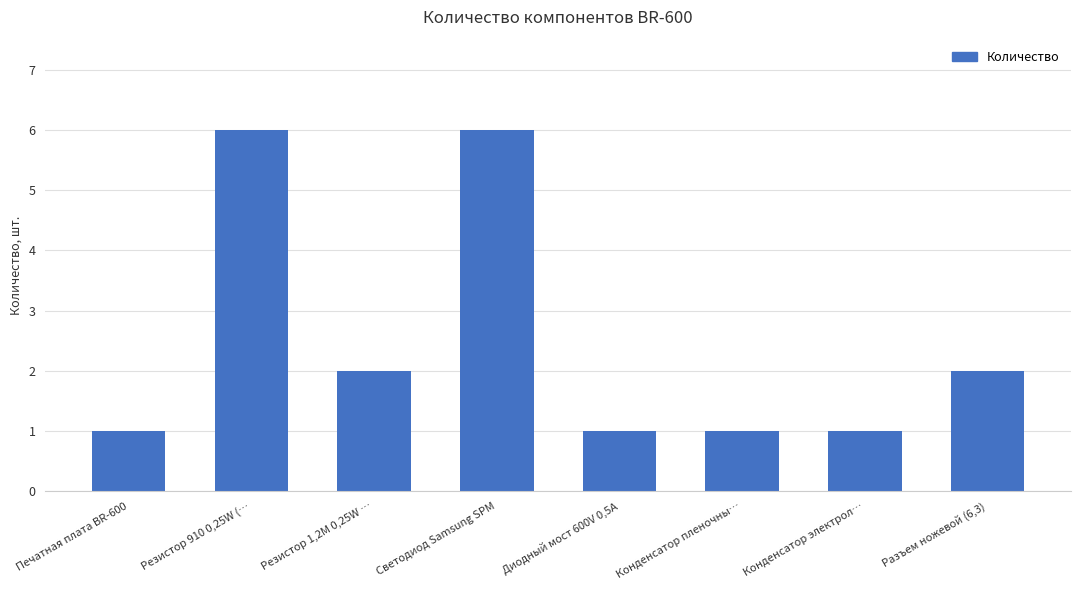

What is the sum of all values?

20